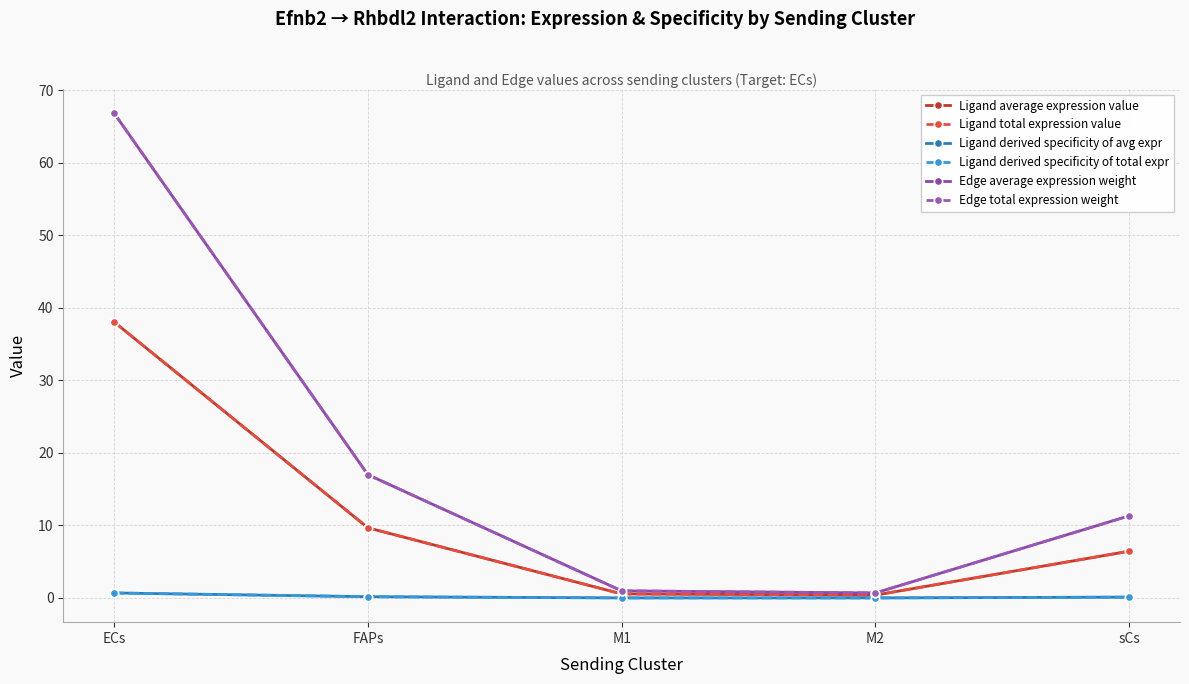

What is the value of the Ligand total expression value point at the 1st from the left?

38.1